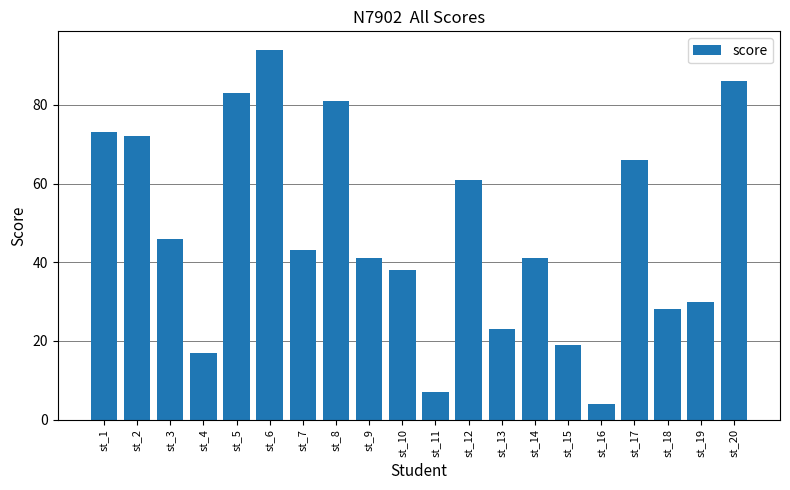

What is the value of the 6th bar from the left?

94